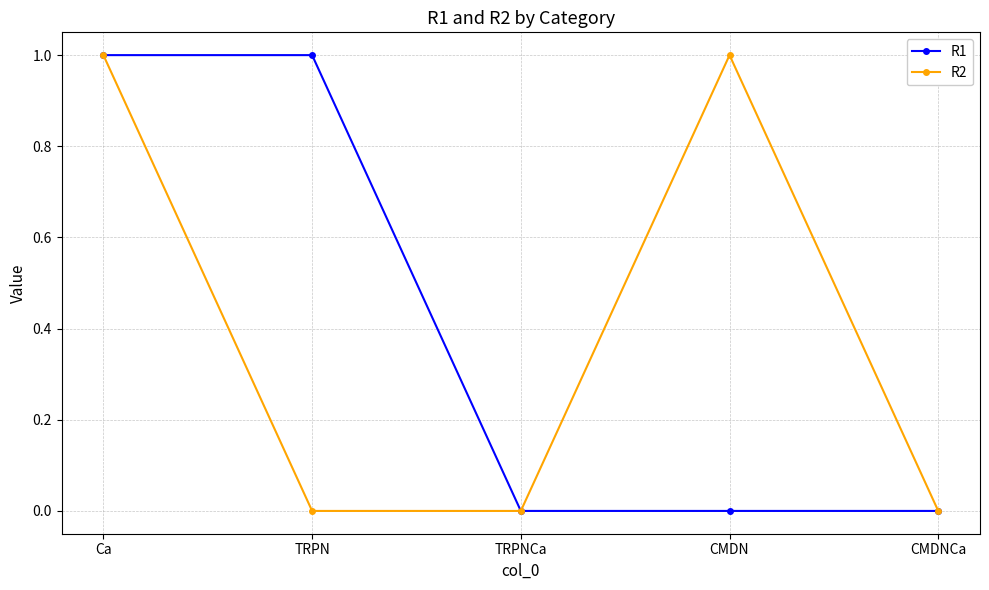

What is the approximate value of R1 at TRPN?

1